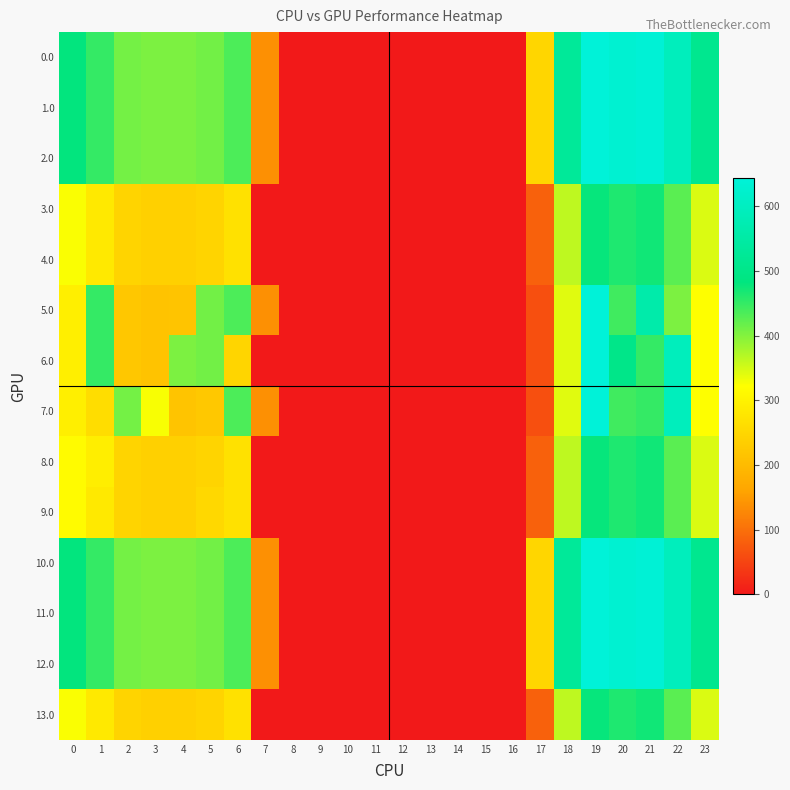

Reading left to right, transcribe all the data shown in this chart.

0.0: 0=482.0	1=449.5	2=410.3	3=404.4	4=404.9	5=410.8	6=435.0	7=136.4	8=0.0	9=0.0	10=0.0	11=0.0	12=0.0	13=0.0	14=0.0	15=0.0	16=0.0	17=250.3	18=529.6	19=644.5	20=629.9	21=638.4	22=592.3	23=511.3
1.0: 0=482.0	1=449.5	2=410.3	3=404.4	4=404.9	5=410.8	6=435.0	7=136.4	8=0.0	9=0.0	10=0.0	11=0.0	12=0.0	13=0.0	14=0.0	15=0.0	16=0.0	17=250.3	18=529.6	19=644.5	20=629.9	21=638.4	22=592.3	23=511.3
2.0: 0=482.0	1=449.5	2=410.3	3=404.4	4=404.9	5=410.8	6=435.0	7=136.4	8=0.0	9=0.0	10=0.0	11=0.0	12=0.0	13=0.0	14=0.0	15=0.0	16=0.0	17=250.3	18=529.6	19=644.5	20=629.9	21=638.4	22=592.3	23=511.3
3.0: 0=325.3	1=283.5	2=244.3	3=238.4	4=238.9	5=244.8	6=269.0	7=0.0	8=0.0	9=0.0	10=0.0	11=0.0	12=0.0	13=0.0	14=0.0	15=0.0	16=0.0	17=84.3	18=363.6	19=478.5	20=463.9	21=472.4	22=426.3	23=345.3
4.0: 0=325.3	1=283.5	2=244.3	3=238.4	4=238.9	5=244.8	6=269.0	7=0.0	8=0.0	9=0.0	10=0.0	11=0.0	12=0.0	13=0.0	14=0.0	15=0.0	16=0.0	17=84.3	18=363.6	19=478.5	20=463.9	21=472.4	22=426.3	23=345.3
5.0: 0=294.0	1=449.5	2=222.3	3=216.4	4=216.9	5=410.8	6=435.0	7=136.4	8=0.0	9=0.0	10=0.0	11=0.0	12=0.0	13=0.0	14=0.0	15=0.0	16=0.0	17=62.3	18=341.6	19=644.5	20=441.9	21=560.4	22=404.3	23=323.3
6.0: 0=294.0	1=449.5	2=222.3	3=216.4	4=404.9	5=410.8	6=247.0	7=0.0	8=0.0	9=0.0	10=0.0	11=0.0	12=0.0	13=0.0	14=0.0	15=0.0	16=0.0	17=62.3	18=341.6	19=644.5	20=500.3	21=450.4	22=592.3	23=323.3
7.0: 0=294.0	1=261.5	2=410.3	3=326.4	4=216.9	5=222.8	6=435.0	7=136.4	8=0.0	9=0.0	10=0.0	11=0.0	12=0.0	13=0.0	14=0.0	15=0.0	16=0.0	17=62.3	18=341.6	19=644.5	20=441.9	21=450.4	22=592.3	23=323.3
8.0: 0=316.0	1=292.8	2=244.3	3=238.4	4=238.9	5=244.8	6=269.0	7=0.0	8=0.0	9=0.0	10=0.0	11=0.0	12=0.0	13=0.0	14=0.0	15=0.0	16=0.0	17=84.3	18=363.6	19=478.5	20=463.9	21=472.4	22=426.3	23=345.3
9.0: 0=316.0	1=283.5	2=244.3	3=238.4	4=238.9	5=254.1	6=269.0	7=0.0	8=0.0	9=0.0	10=0.0	11=0.0	12=0.0	13=0.0	14=0.0	15=0.0	16=0.0	17=84.3	18=363.6	19=478.5	20=463.9	21=472.4	22=426.3	23=345.3
10.0: 0=482.0	1=449.5	2=410.3	3=404.4	4=404.9	5=410.8	6=435.0	7=136.4	8=0.0	9=0.0	10=0.0	11=0.0	12=0.0	13=0.0	14=0.0	15=0.0	16=0.0	17=250.3	18=529.6	19=644.5	20=629.9	21=638.4	22=592.3	23=511.3
11.0: 0=482.0	1=449.5	2=410.3	3=404.4	4=404.9	5=410.8	6=435.0	7=136.4	8=0.0	9=0.0	10=0.0	11=0.0	12=0.0	13=0.0	14=0.0	15=0.0	16=0.0	17=250.3	18=529.6	19=644.5	20=629.9	21=638.4	22=592.3	23=511.3
12.0: 0=482.0	1=449.5	2=410.3	3=404.4	4=404.9	5=410.8	6=435.0	7=136.4	8=0.0	9=0.0	10=0.0	11=0.0	12=0.0	13=0.0	14=0.0	15=0.0	16=0.0	17=250.3	18=529.6	19=644.5	20=629.9	21=638.4	22=592.3	23=511.3
13.0: 0=325.3	1=283.5	2=244.3	3=238.4	4=238.9	5=244.8	6=269.0	7=0.0	8=0.0	9=0.0	10=0.0	11=0.0	12=0.0	13=0.0	14=0.0	15=0.0	16=0.0	17=84.3	18=363.6	19=478.5	20=463.9	21=472.4	22=426.3	23=345.3